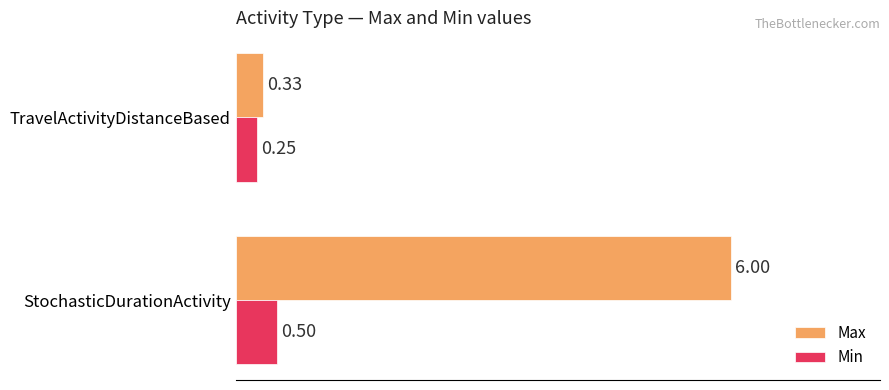

Between StochasticDurationActivity and TravelActivityDistanceBased, which series saw the biggest shift?

Max